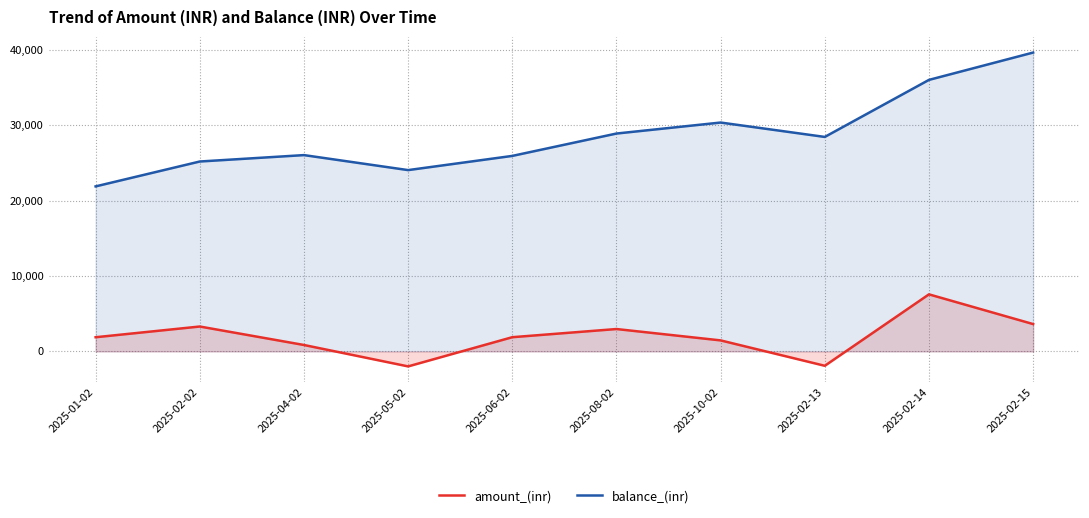

Where is balance_(inr) nearest to the value 30749?

2025-10-02